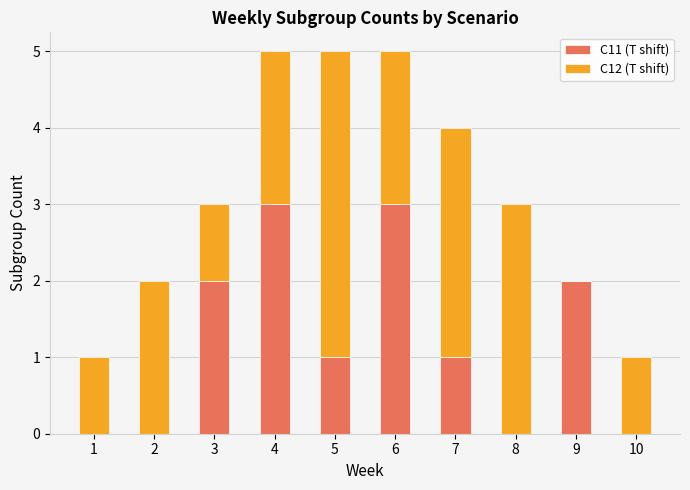

Reading left to right, transcribe the values for C11 (T shift).

1=0	2=0	3=2	4=3	5=1	6=3	7=1	8=0	9=2	10=0